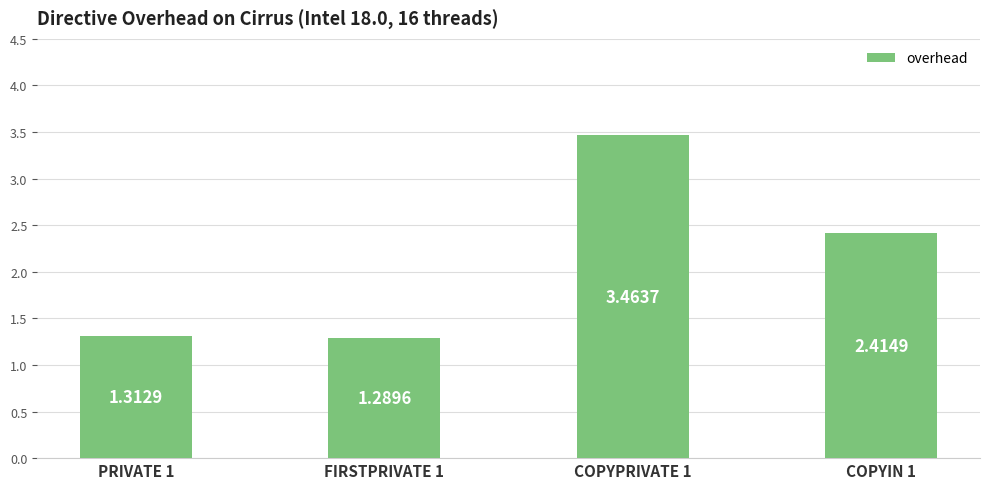

Rank the categories by value from lowest to highest.

FIRSTPRIVATE 1, PRIVATE 1, COPYIN 1, COPYPRIVATE 1